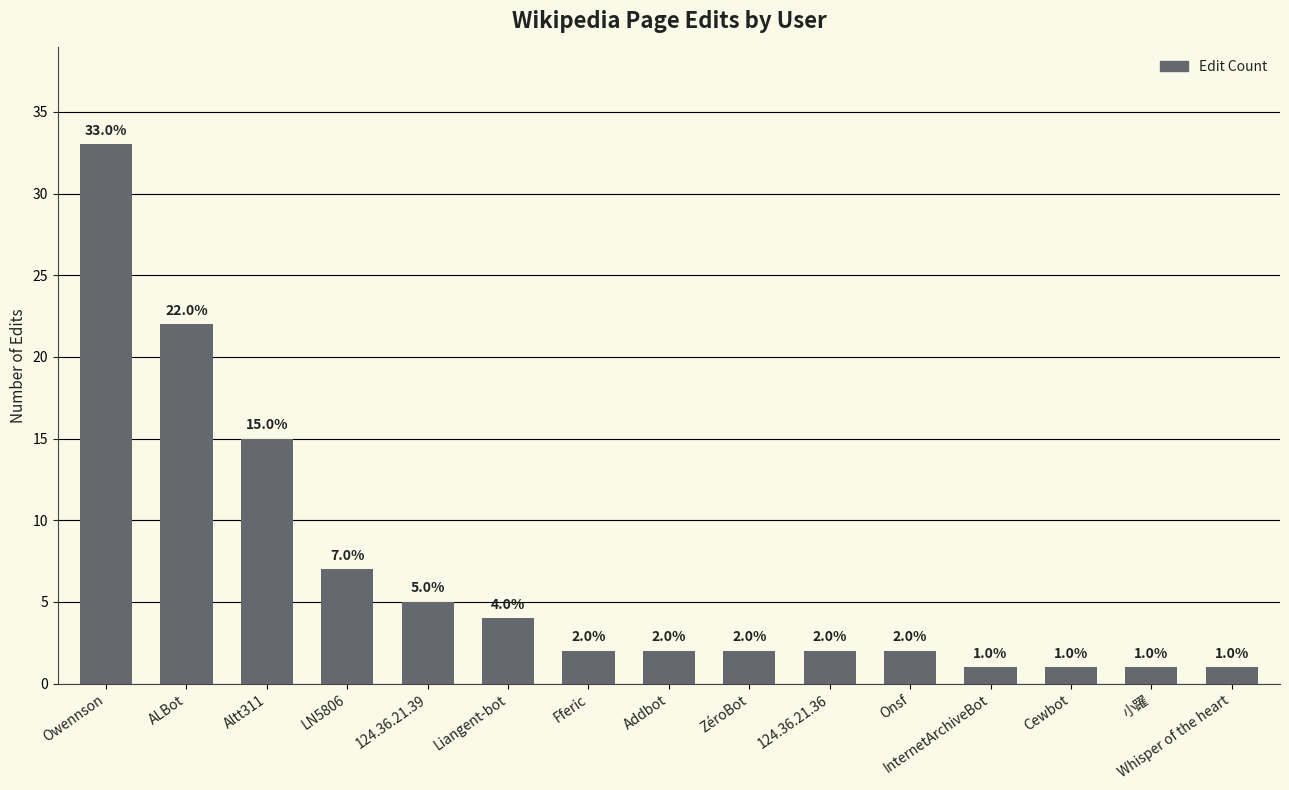

Where does the data first go above 2?

Owennson